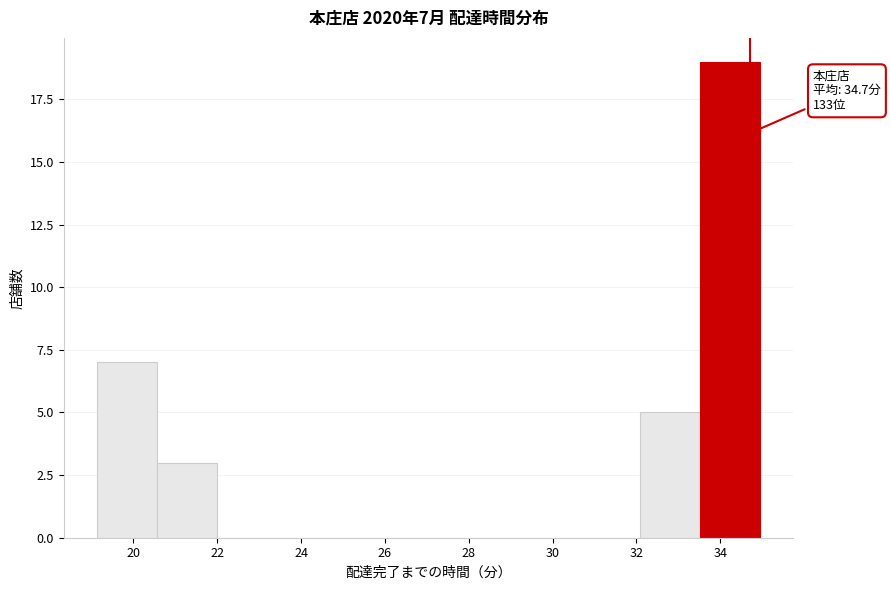

Which range on the x-axis has the tallest bar?

33.6 to 35.0